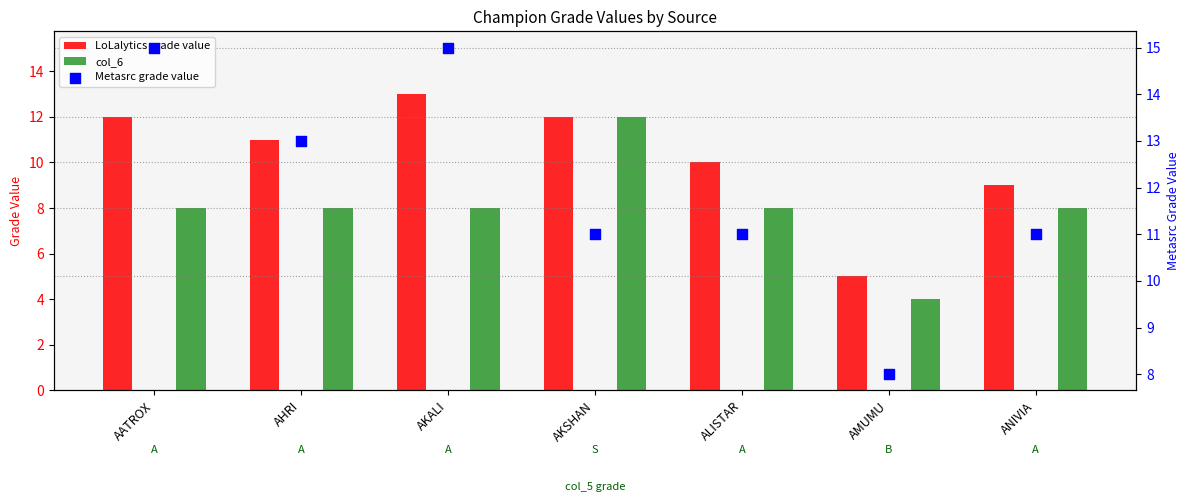

At how many categories does at least one series exceed 11?

4